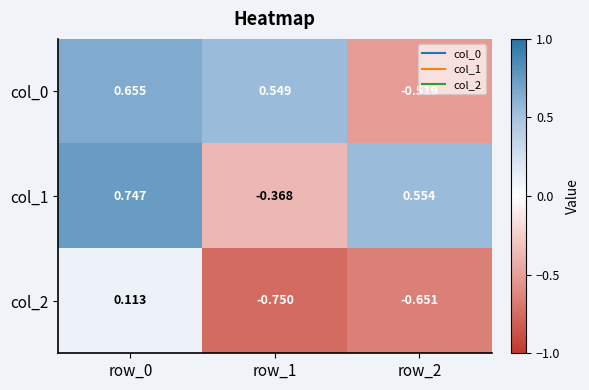

Which series has the largest range (max minus min)?

col_0